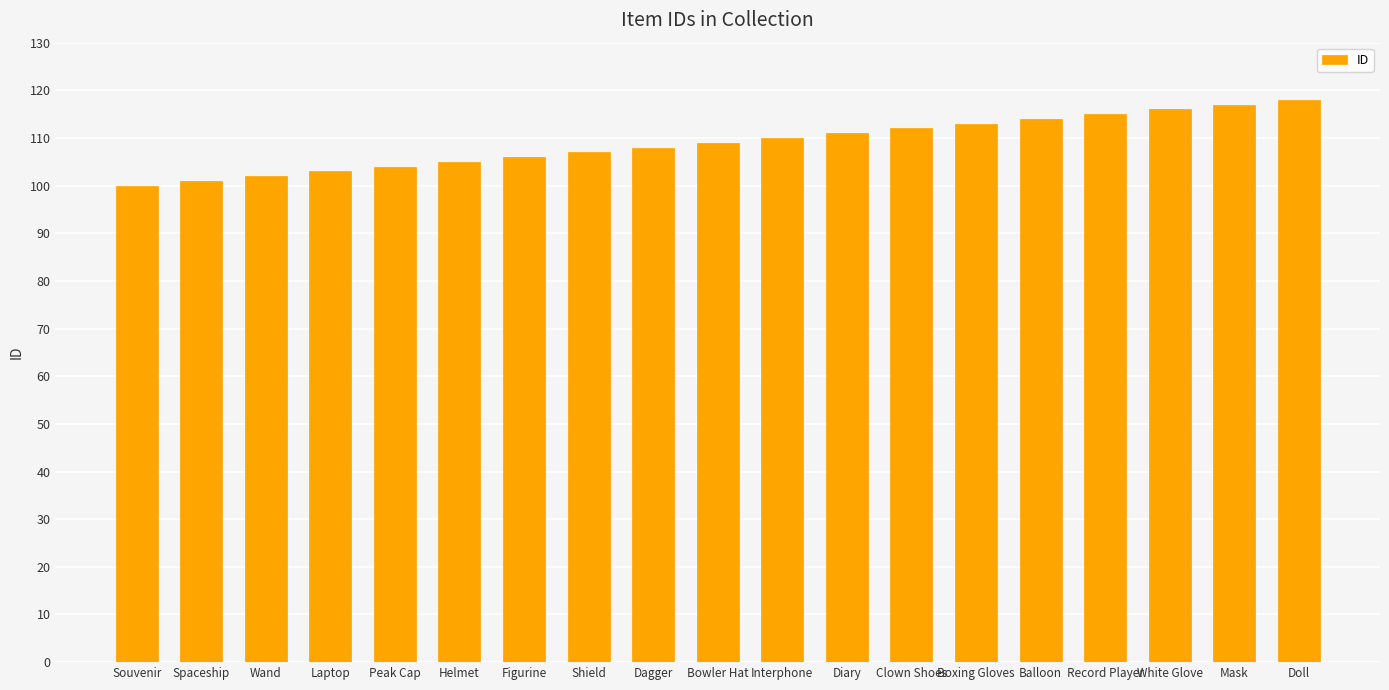

Read the value at Mask.

117